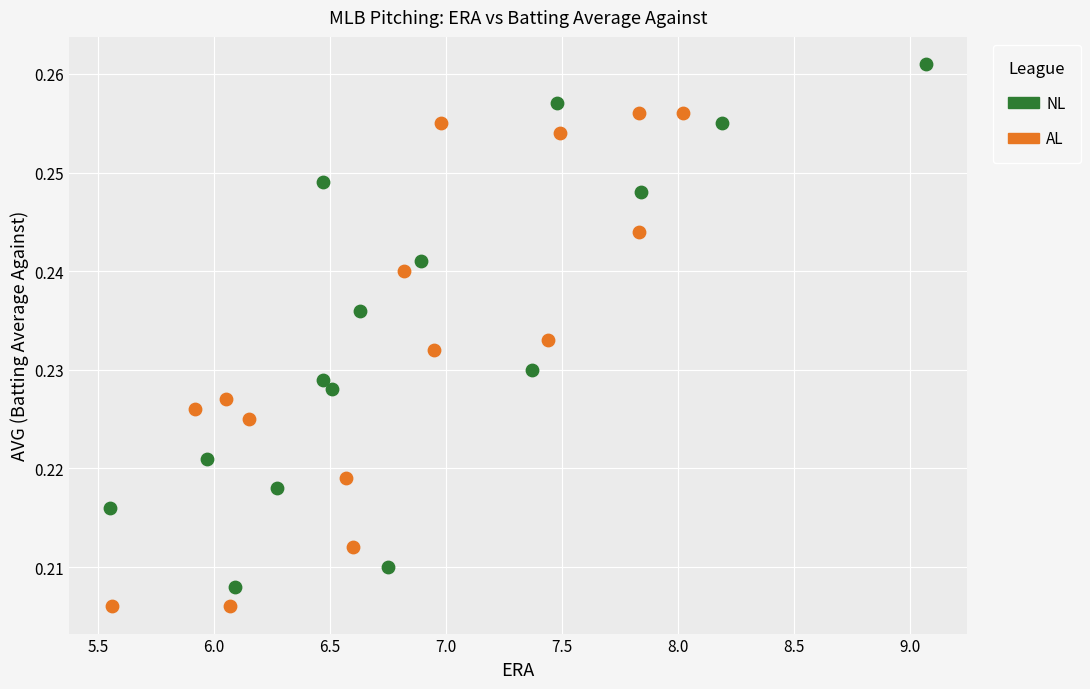

Which series reaches the maximum Y coordinate?

NL